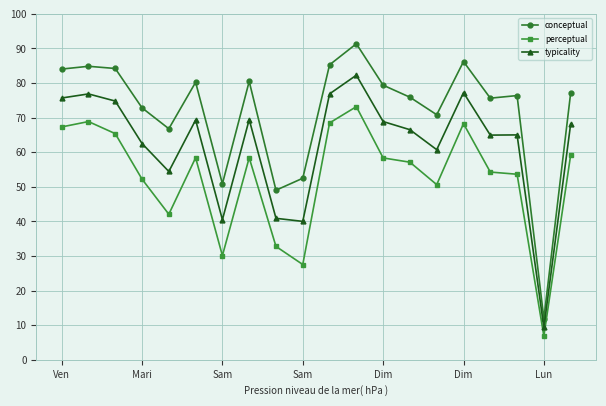

What is the average value of the typicality series?

62.2